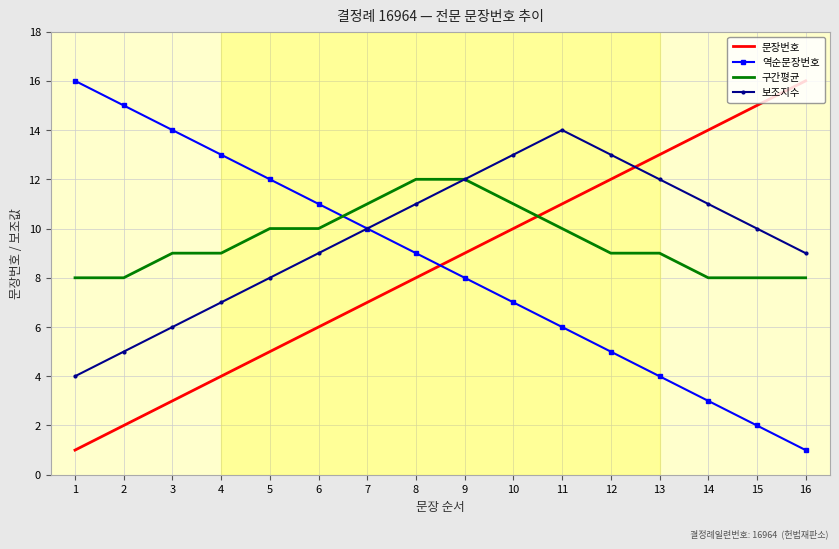

The 문장번호 series shows 1 at 1. True or false?

True